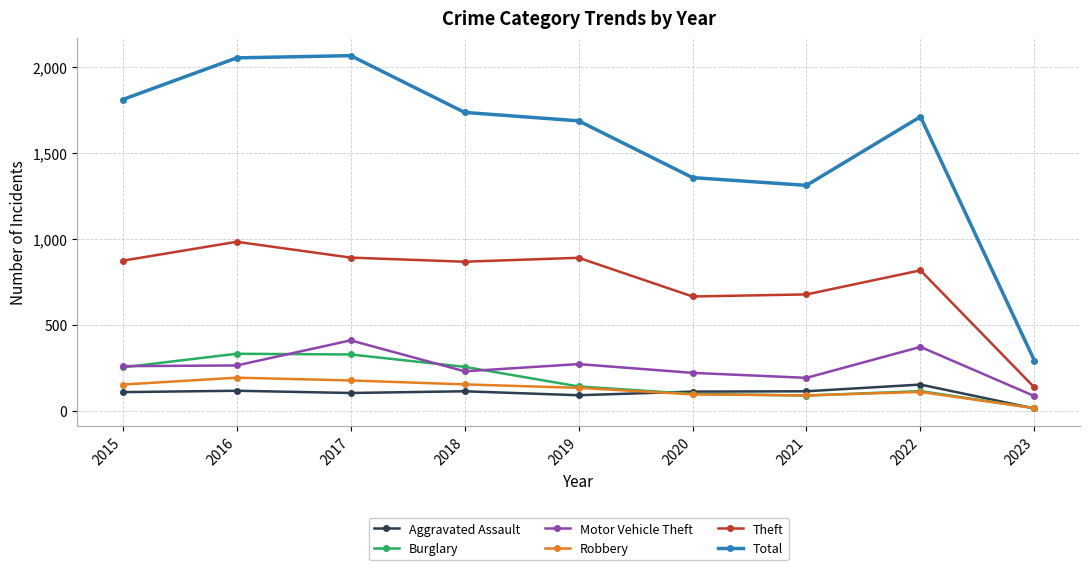

At which category does Motor Vehicle Theft reach its first local peak?

2017